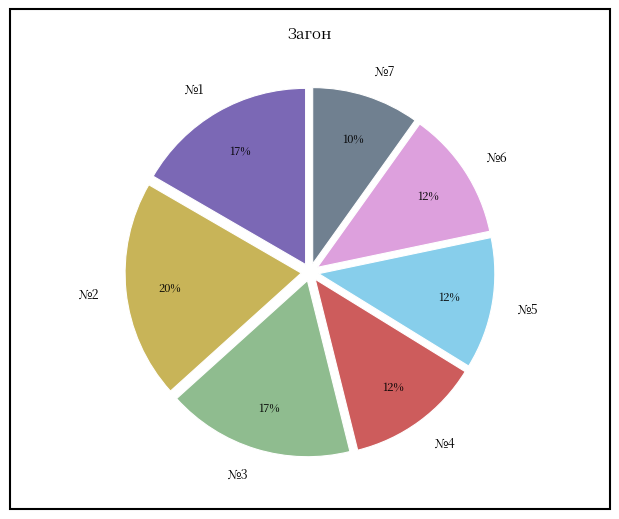

Which category has the smallest portion of the pie?

№7